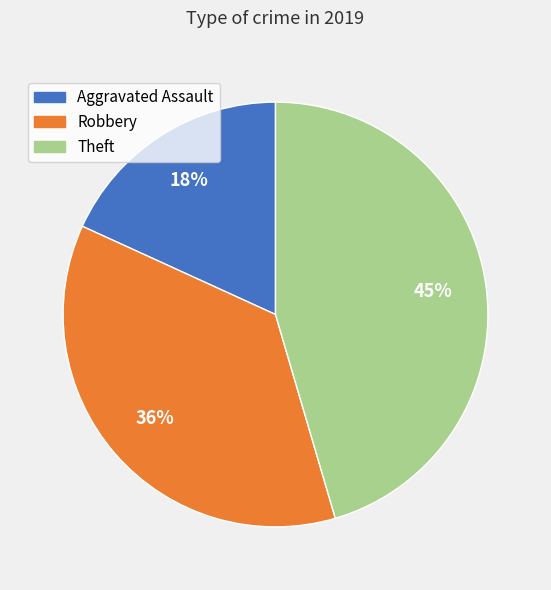

Rank the categories by value from lowest to highest.

Aggravated Assault, Robbery, Theft